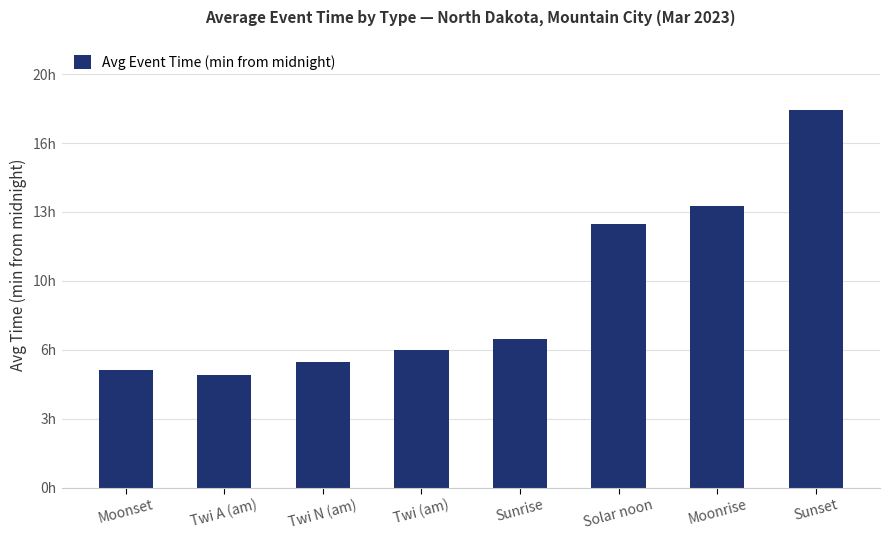

List the labels in order of value, largest first.

Sunset, Moonrise, Solar noon, Sunrise, Twi (am), Twi N (am), Moonset, Twi A (am)